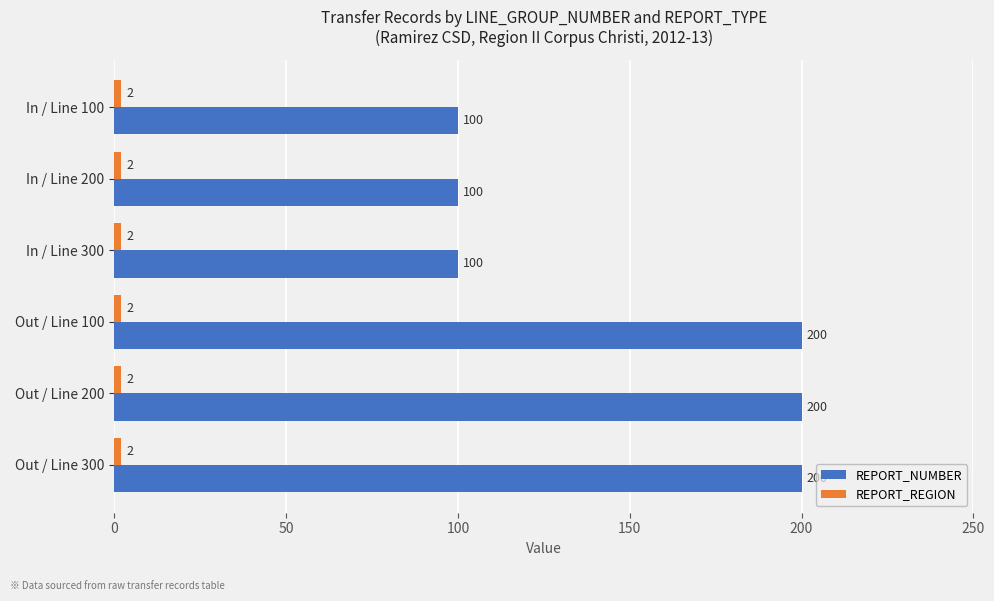

Which series changed the most between In / Line 300 and Out / Line 100?

REPORT_NUMBER